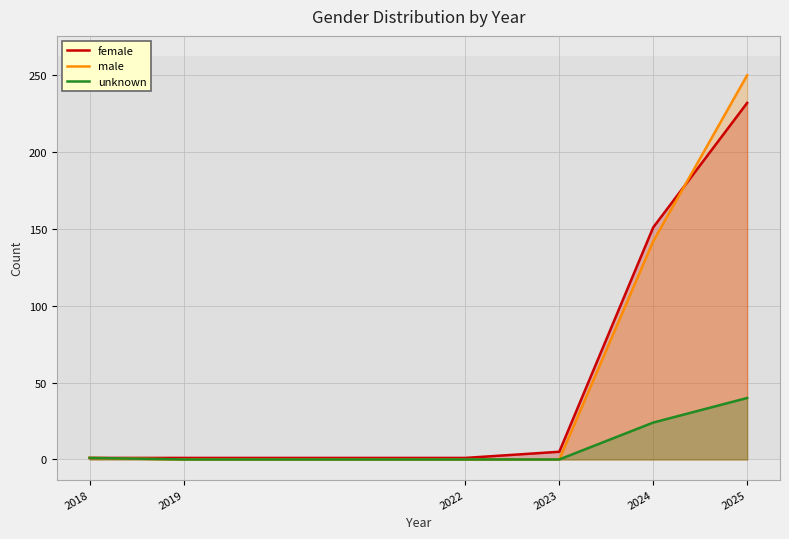

How many values in the unknown series are below 1?

3